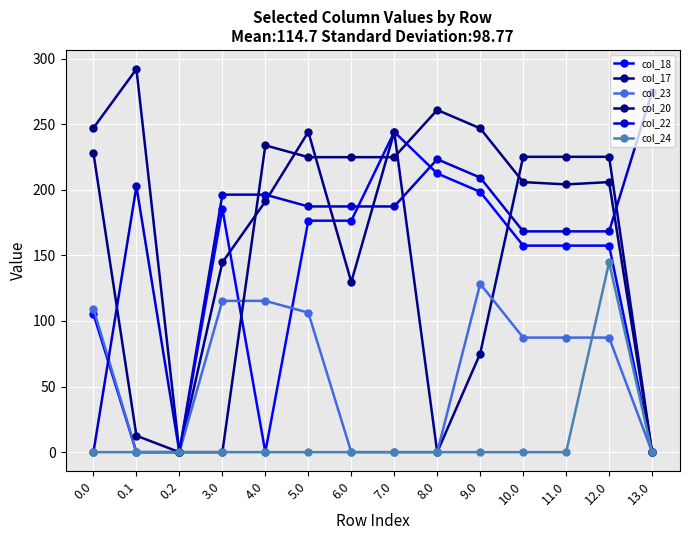

What is the sum of the col_18 values at 7.0 and 8.0?

456.6